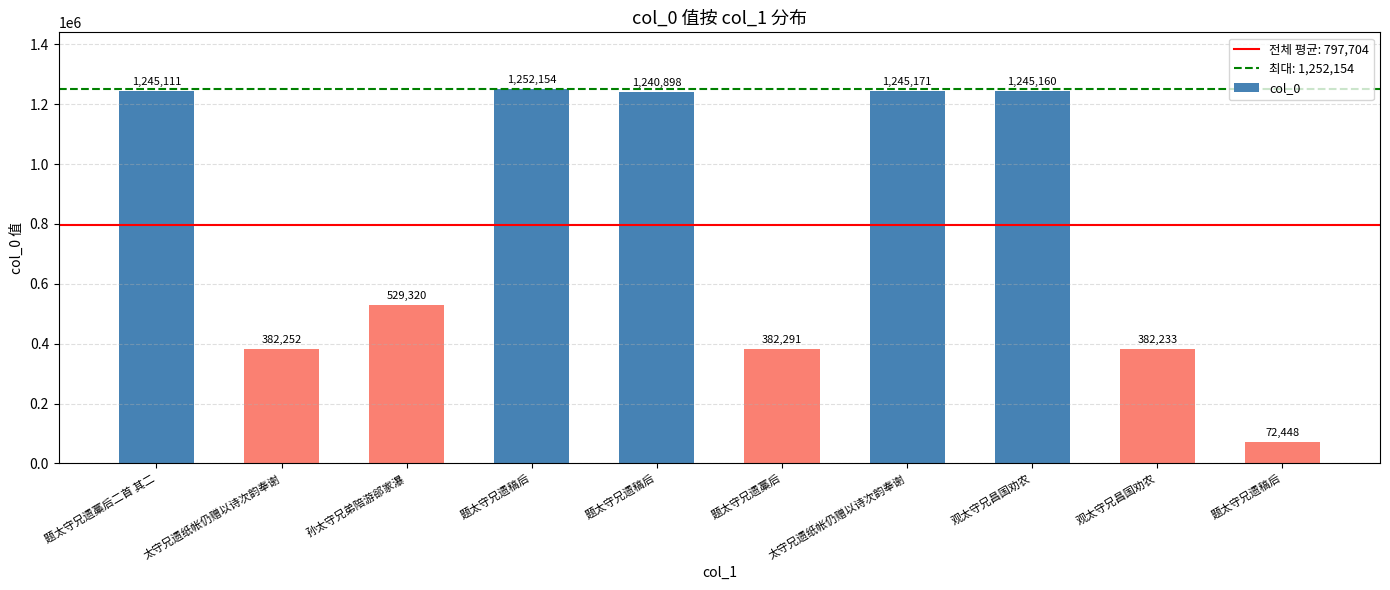

Where does the data first go above 1240898?

题太守兄遗藁后二首 其二